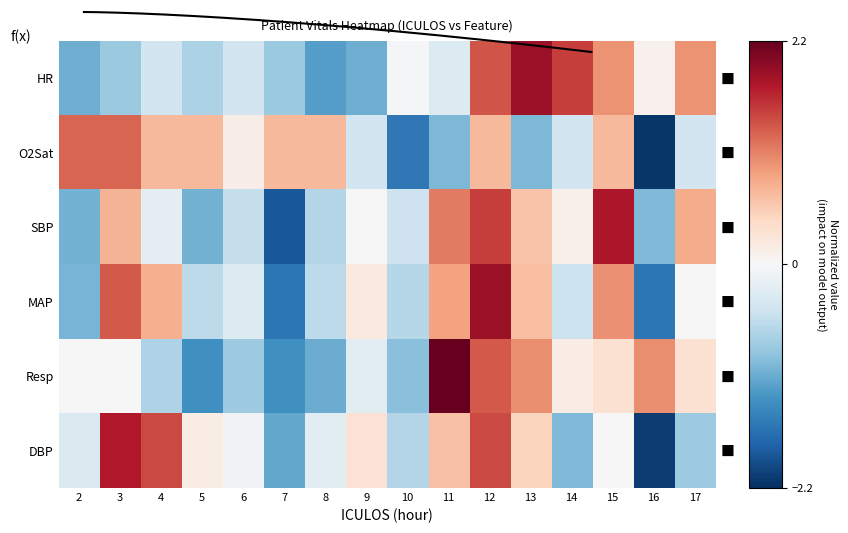

How many distinct data groups are displayed?

6